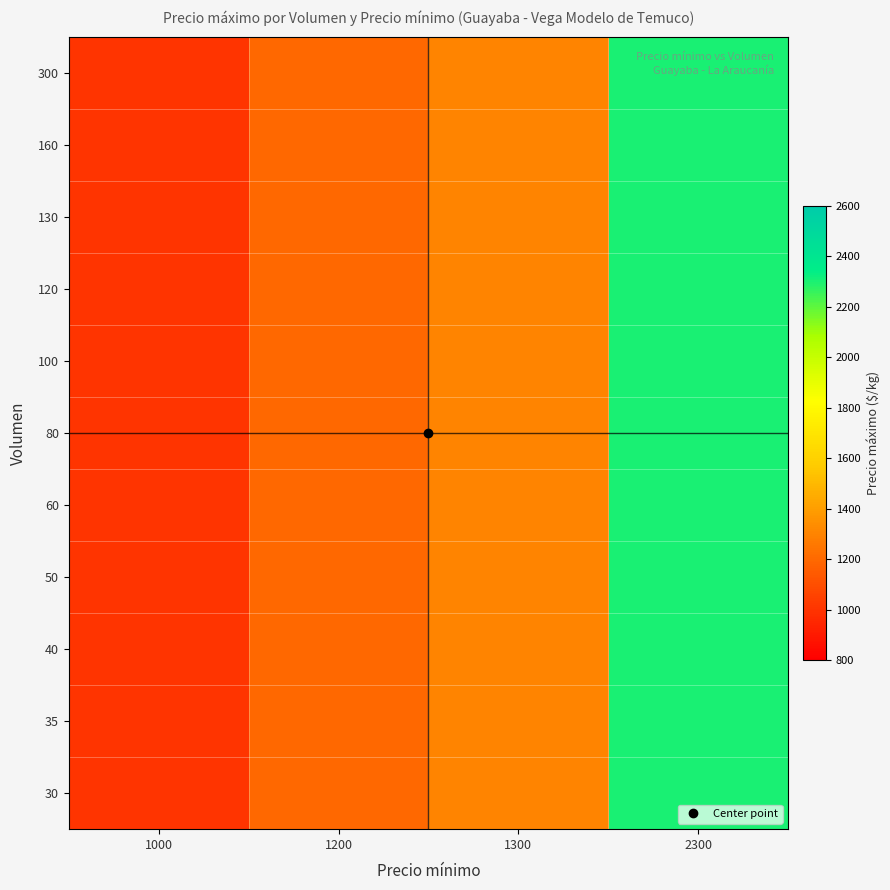

At how many categories does at least one series exceed 1007?

3